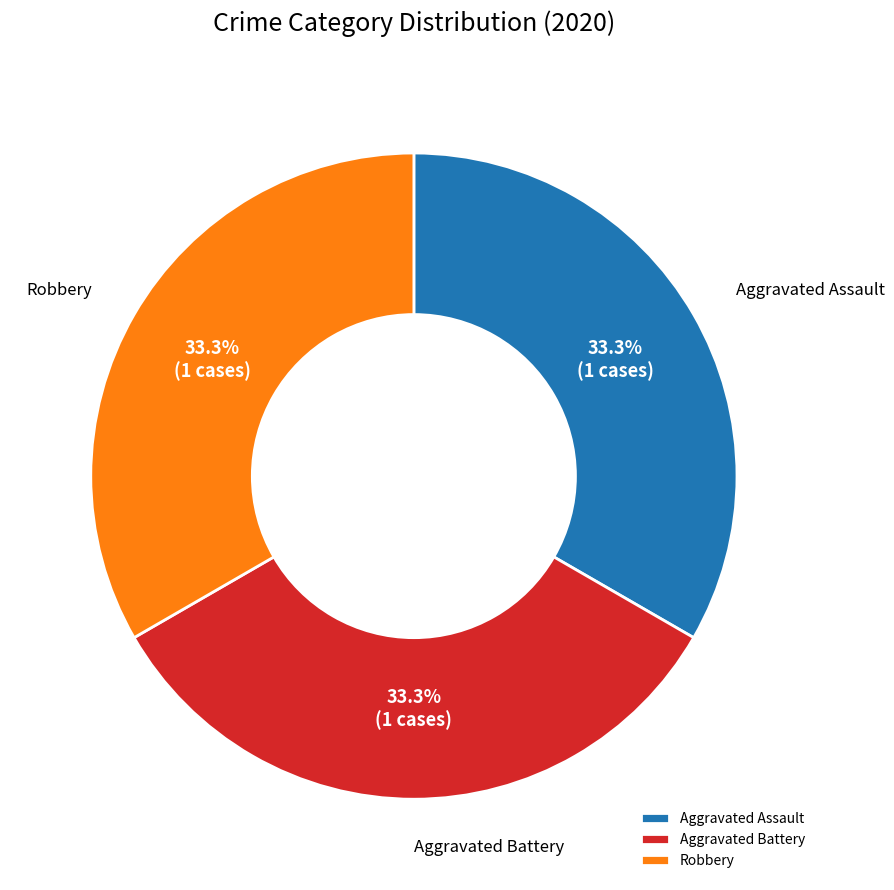

What is the total percentage of Aggravated Assault and Robbery?

66.7%